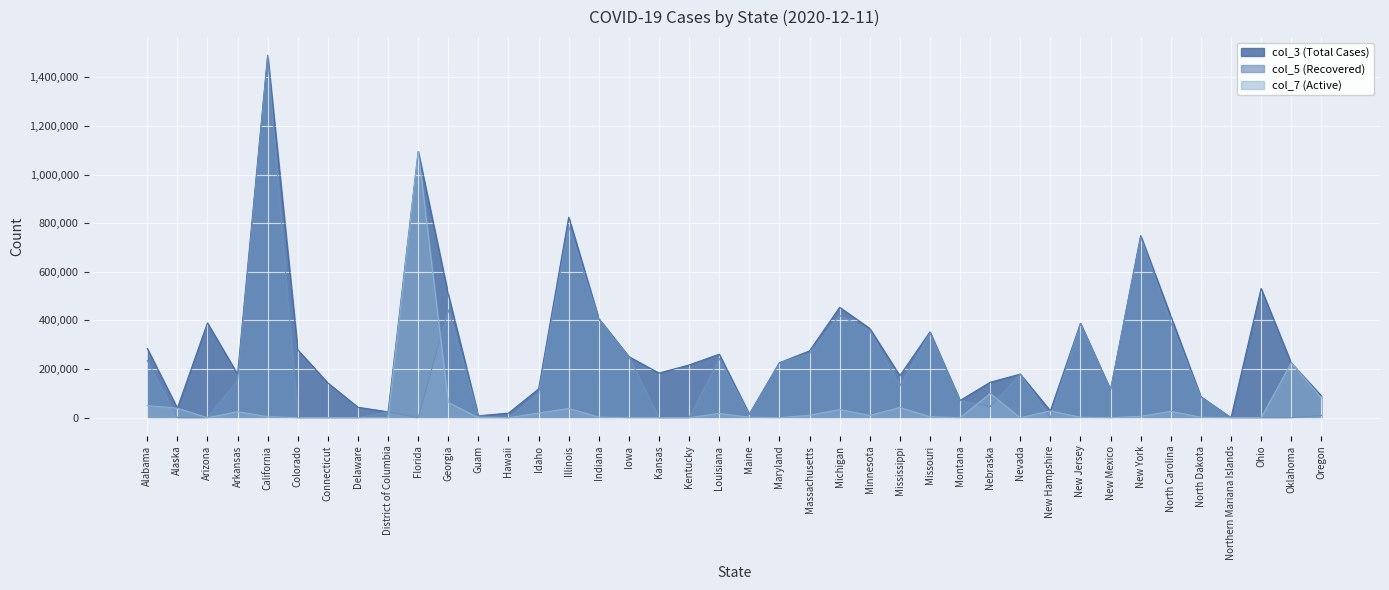

What is the spread (max minus min) of values at New Jersey?

386606